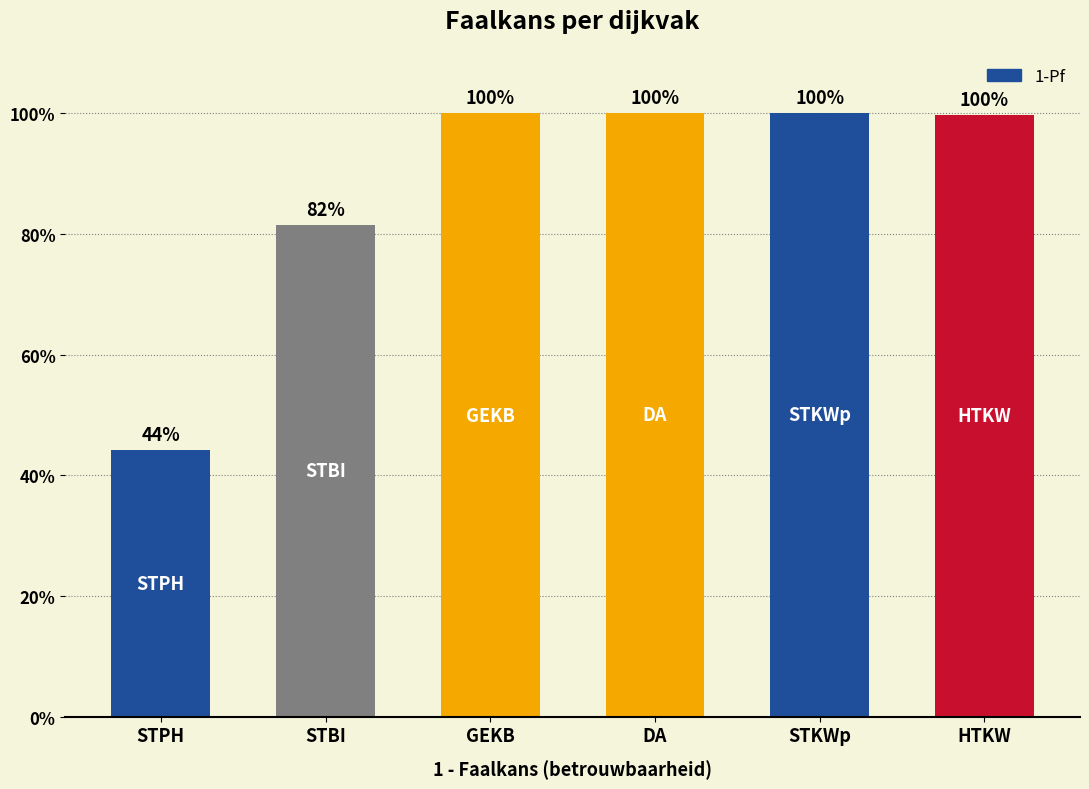

The value at DA is 1.0. True or false?

True